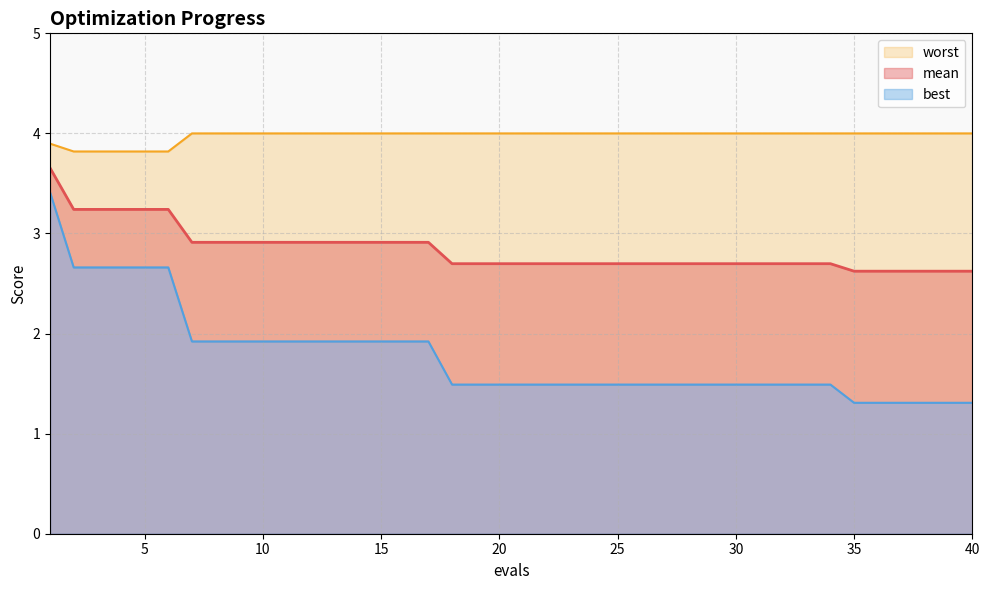

True or false: mean has more than 1 interior local peaks.

False